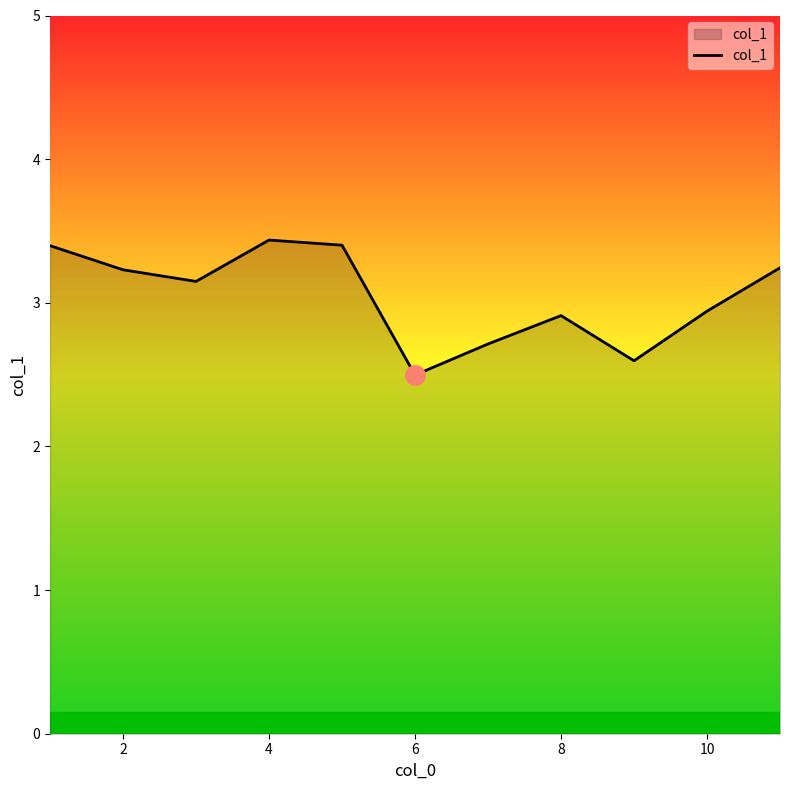

What is the smallest value displayed?

2.5